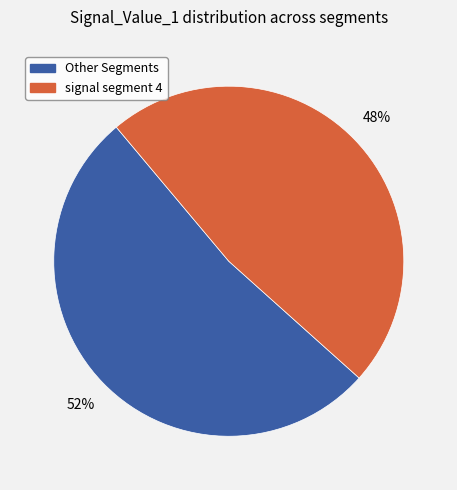

Does any single category account for the majority?

Yes